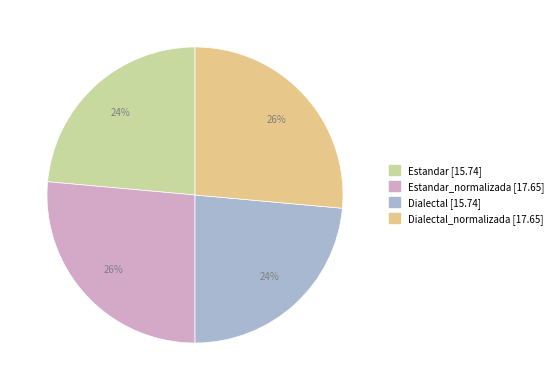

Is there a majority slice in this chart?

No